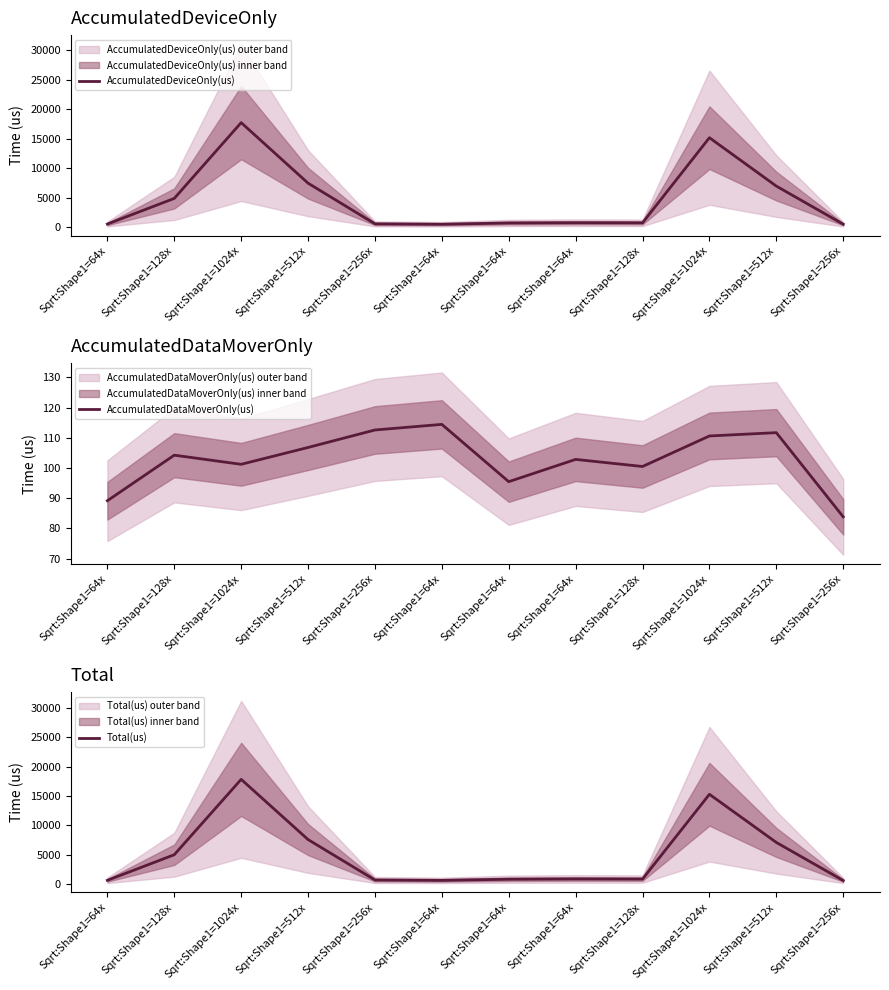

Rank the series by their maximum value, from lowest to highest.

AccumulatedDataMoverOnly(us), AccumulatedDeviceOnly(us), Total(us)